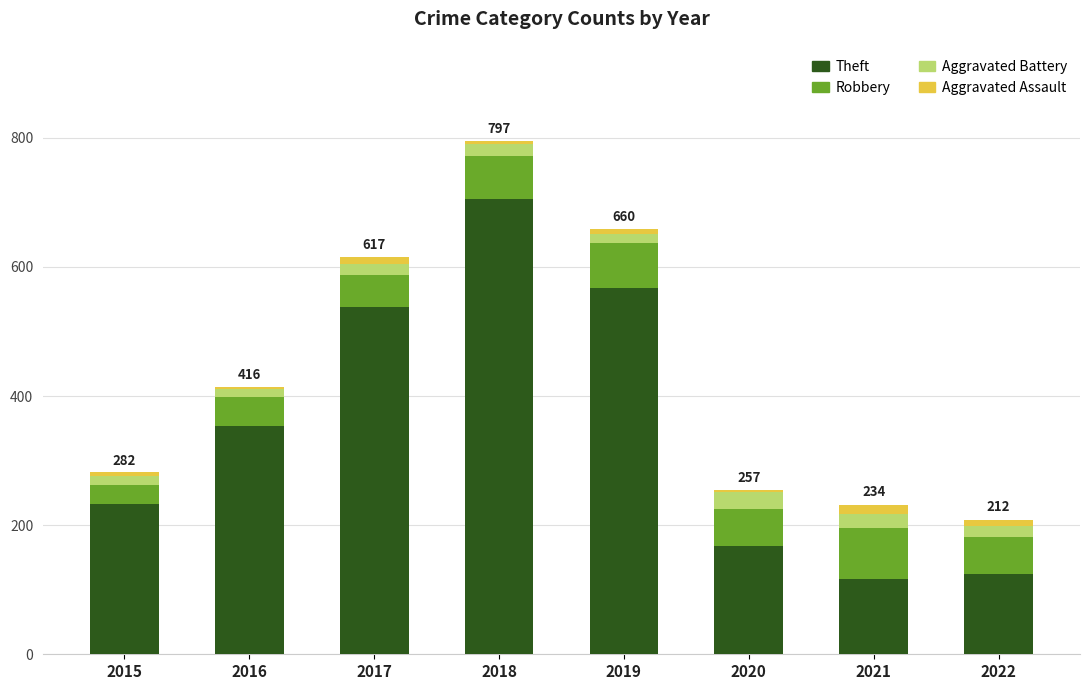

Are the bars grouped side by side (vs. stacked)?

No